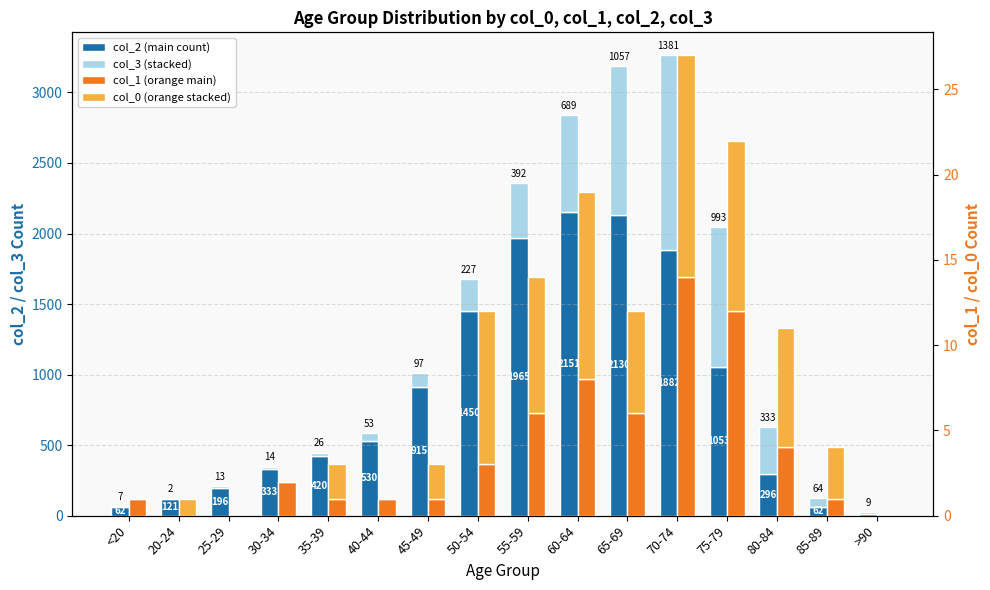

Reading left to right, transcribe all the data shown in this chart.

col_2 (main count): 62	121	196	333	420	530	915	1450	1965	2151	2130	1882	1053	296	62	15
col_3 (stacked): 7	2	13	14	26	53	97	227	392	689	1057	1381	993	333	64	9
col_1 (orange main): 1	0	0	2	1	1	1	3	6	8	6	14	12	4	1	0
col_0 (orange stacked): 0	1	0	0	2	0	2	9	8	11	6	13	10	7	3	0